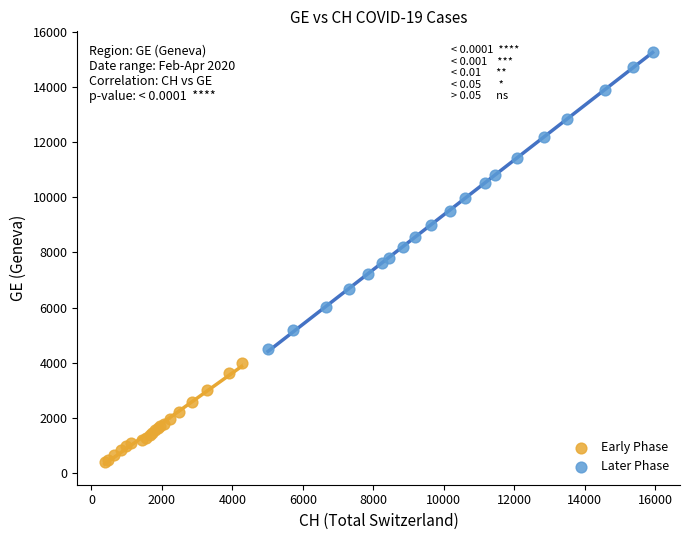

Which series reaches the minimum Y coordinate?

Early Phase